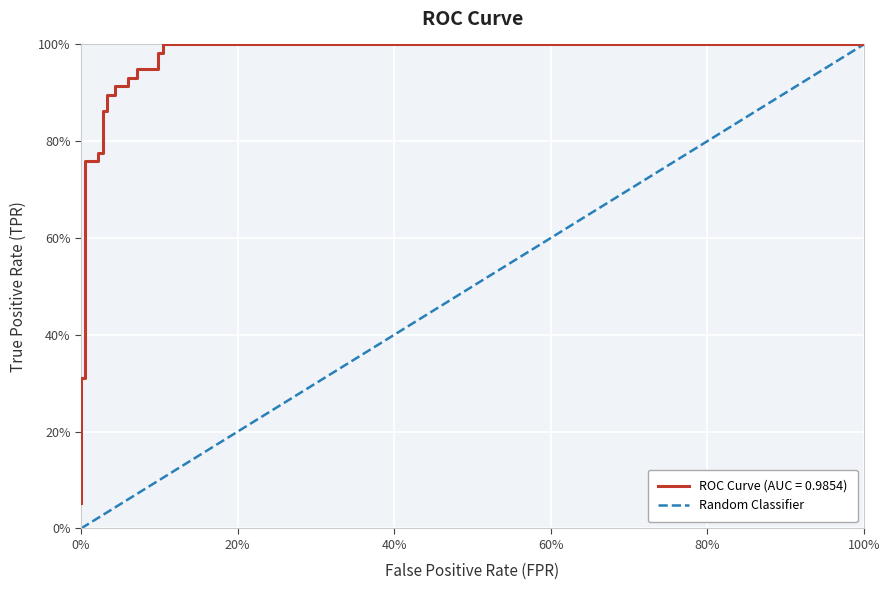

Between 100% and 0%, which is larger?

100%